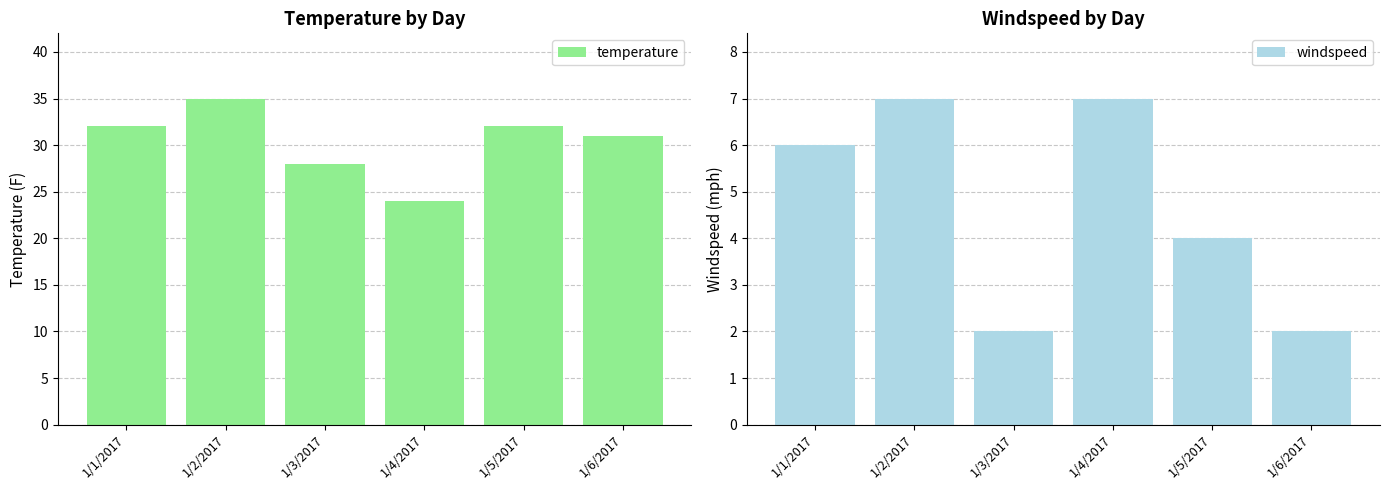

What is the total value across all series at 1/2/2017?

42